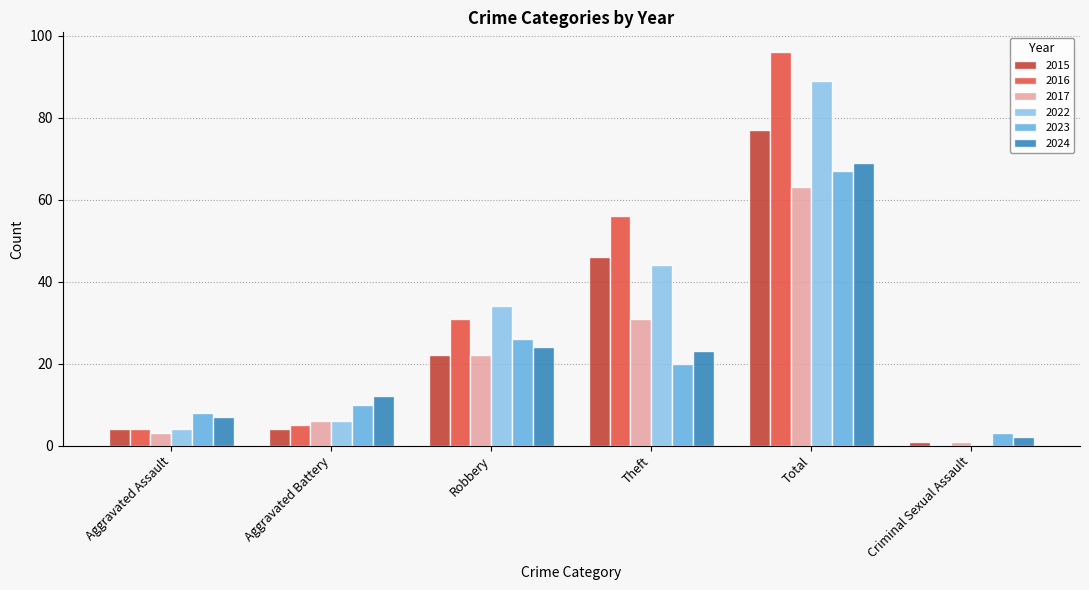

Which series changed the most between Aggravated Battery and Theft?

2016